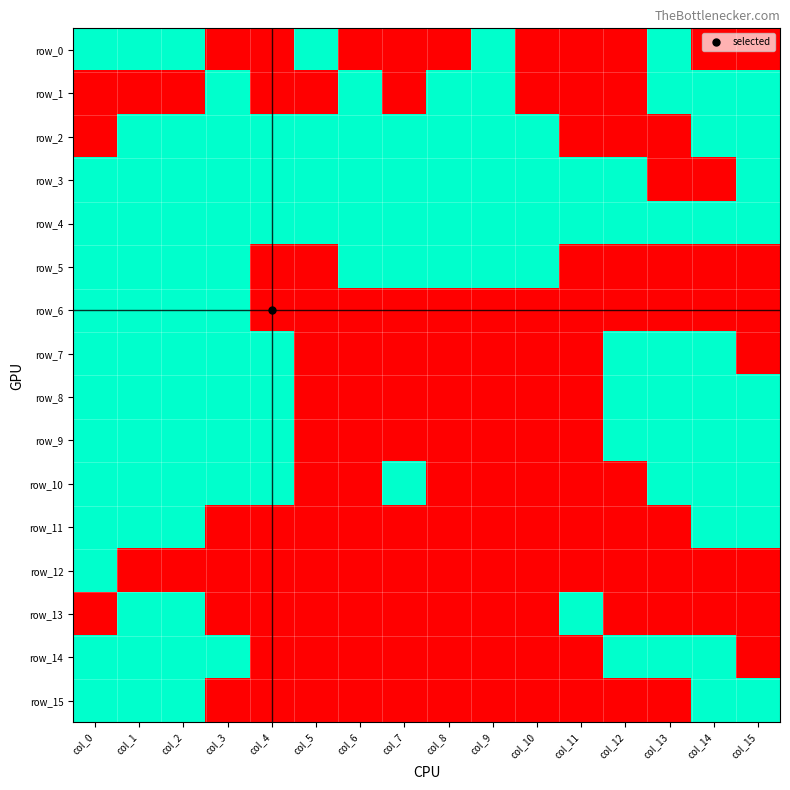

True or false: row_6 has a value of 1 at col_2.

False